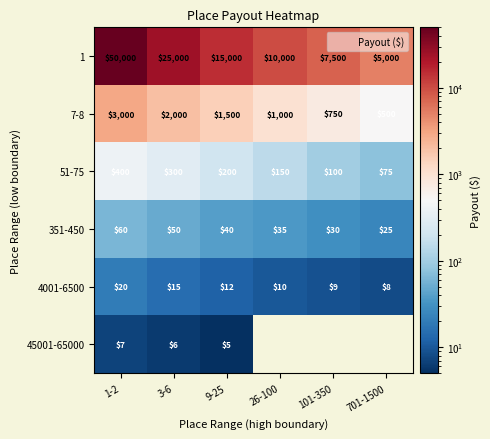

Is the value of 351-450 at 26-100 greater than the value of 4001-6500 at 9-25?

Yes